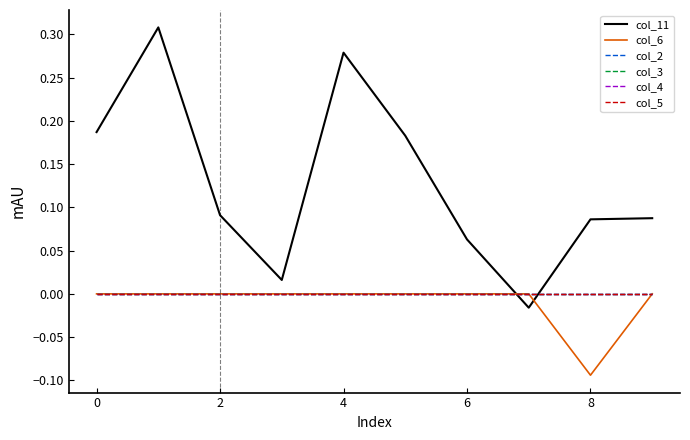

Does the chart have visible grid lines?

No